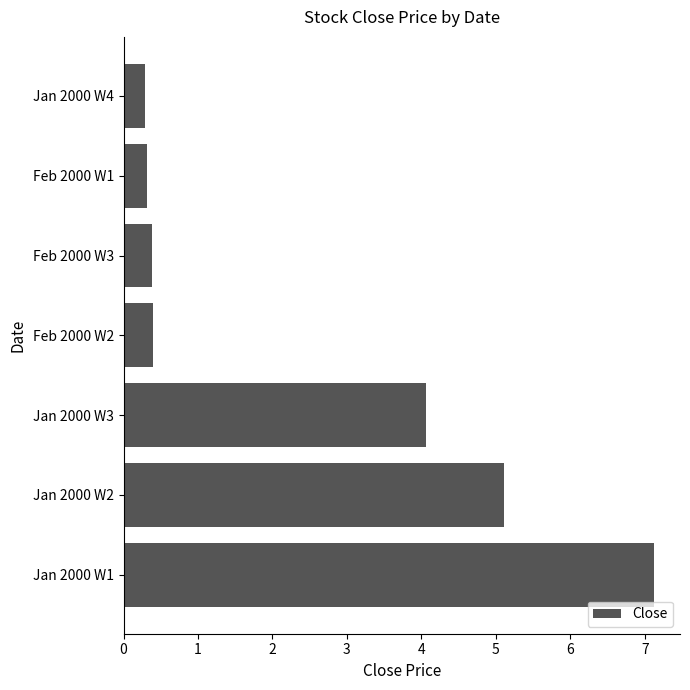

What is the difference between the maximum and second lowest values?

6.8